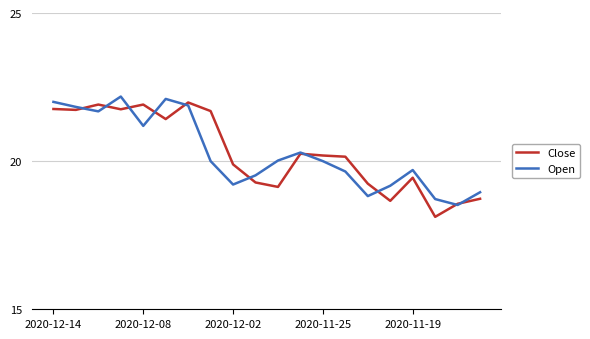

What is the maximum value shown in the chart?

22.2